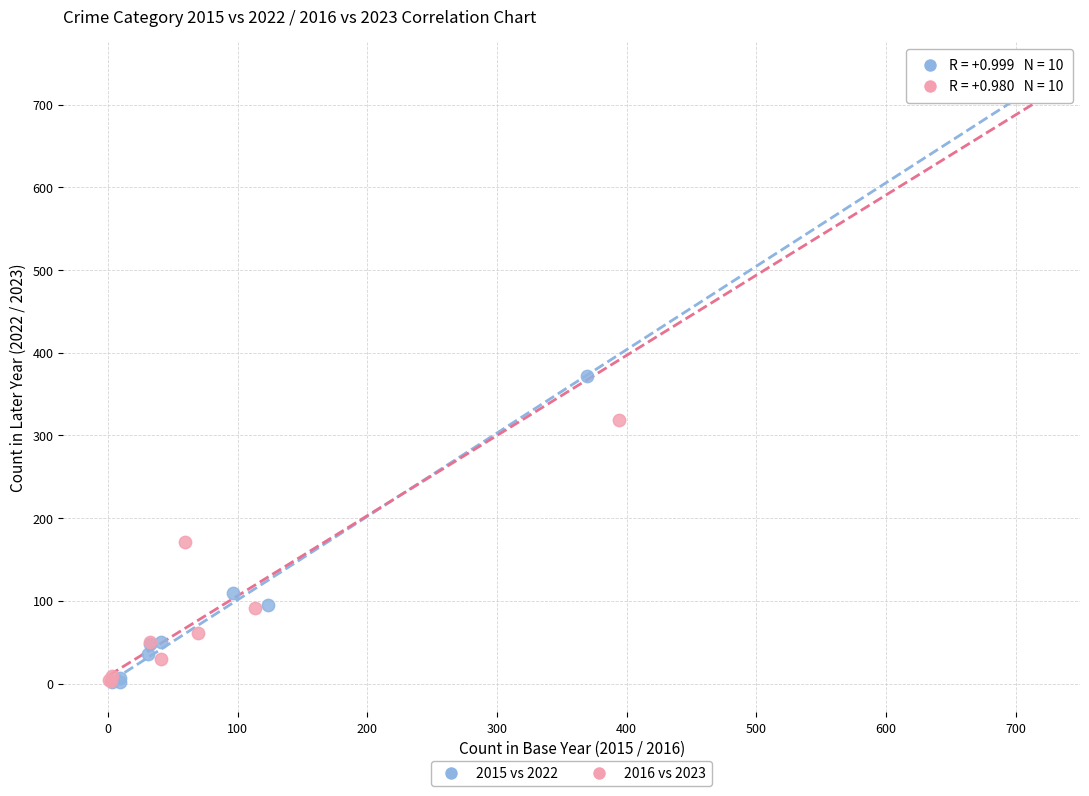

Which series reaches the maximum Y coordinate?

2016 vs 2023